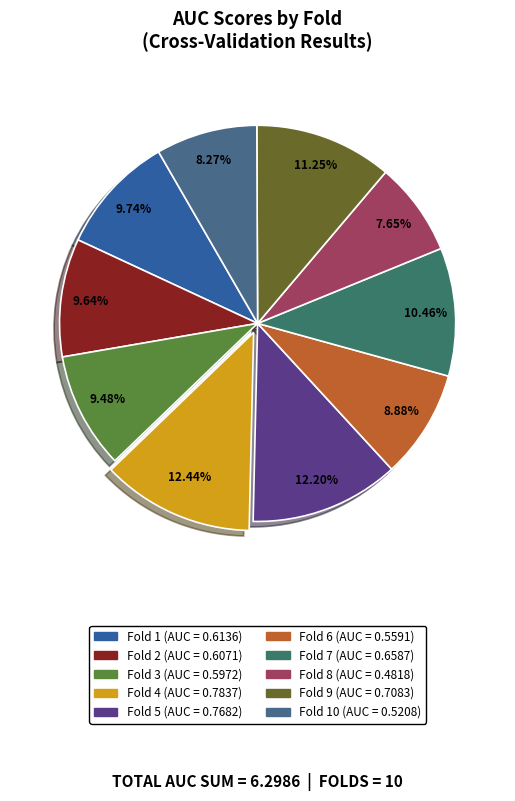

How many segments does this pie chart have?

10